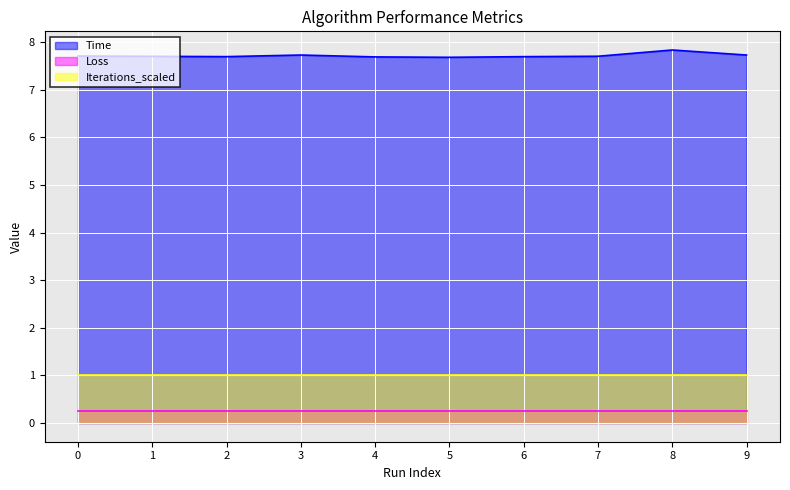

True or false: Iterations_scaled and Time intersect in this chart.

False